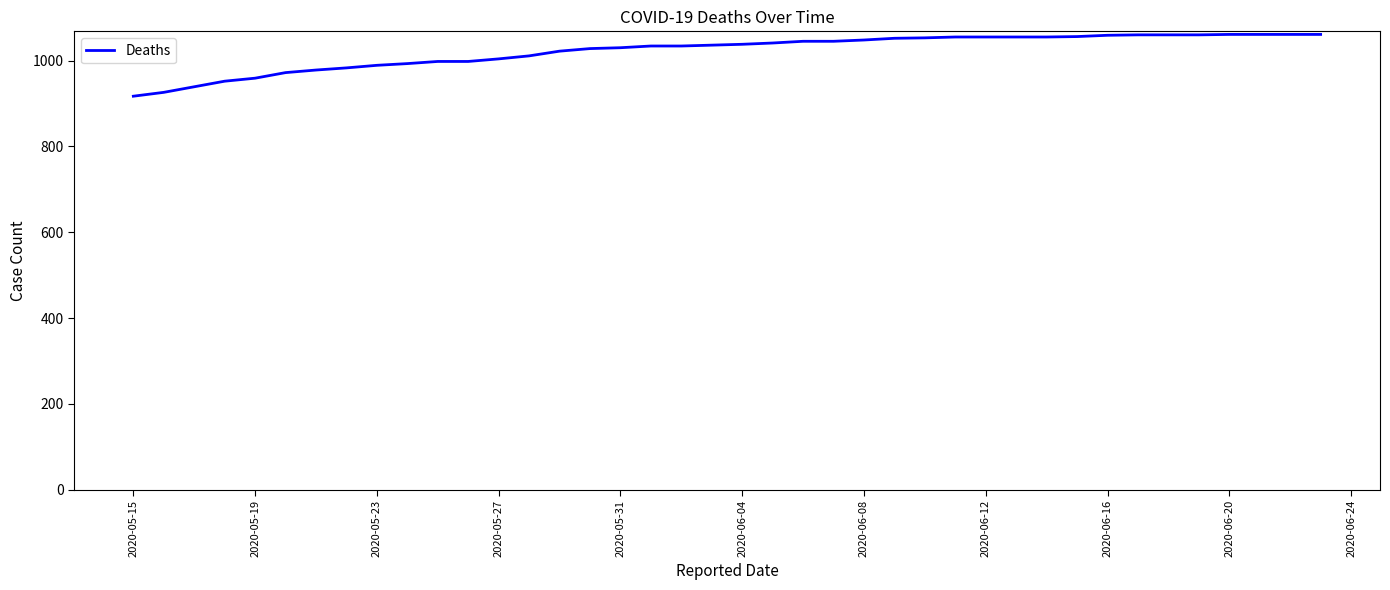

What is the difference between the maximum and minimum values?

144